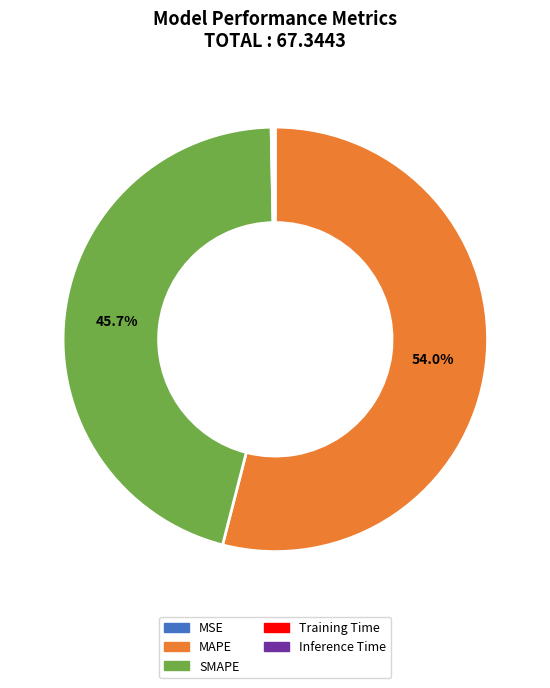

What is the ratio of the value at SMAPE to the value at MAPE?

0.8